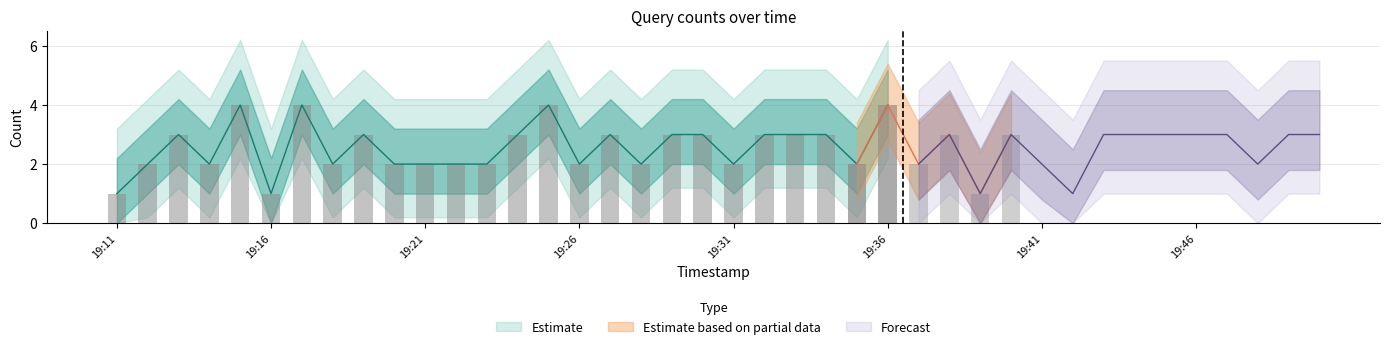

What position from the left is 2019-09-04 19:27:00?

17